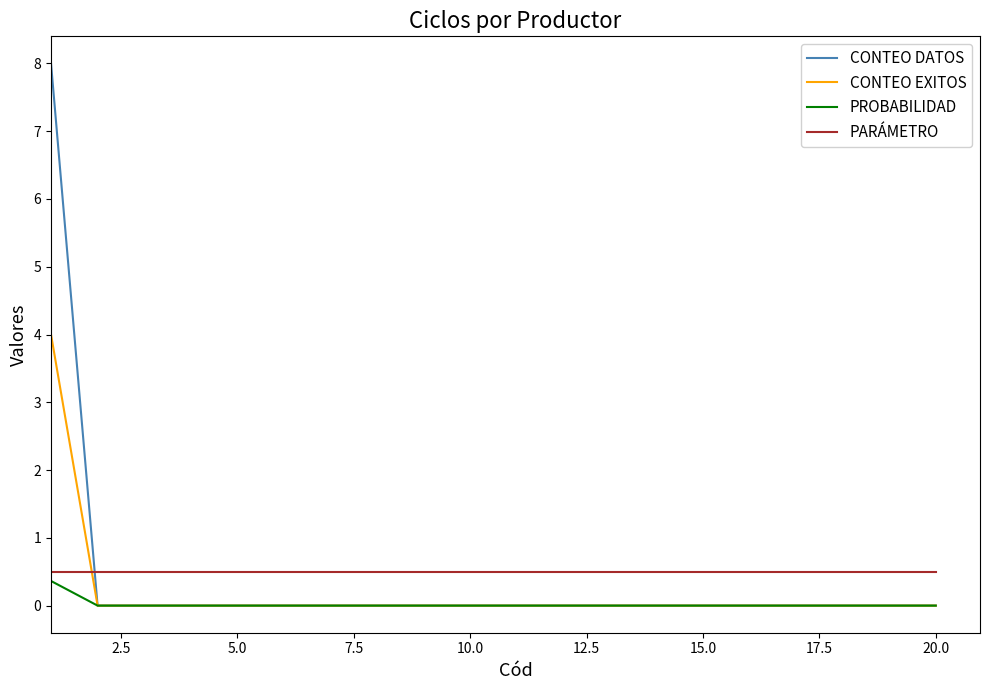

What is the greatest value displayed?

8.0